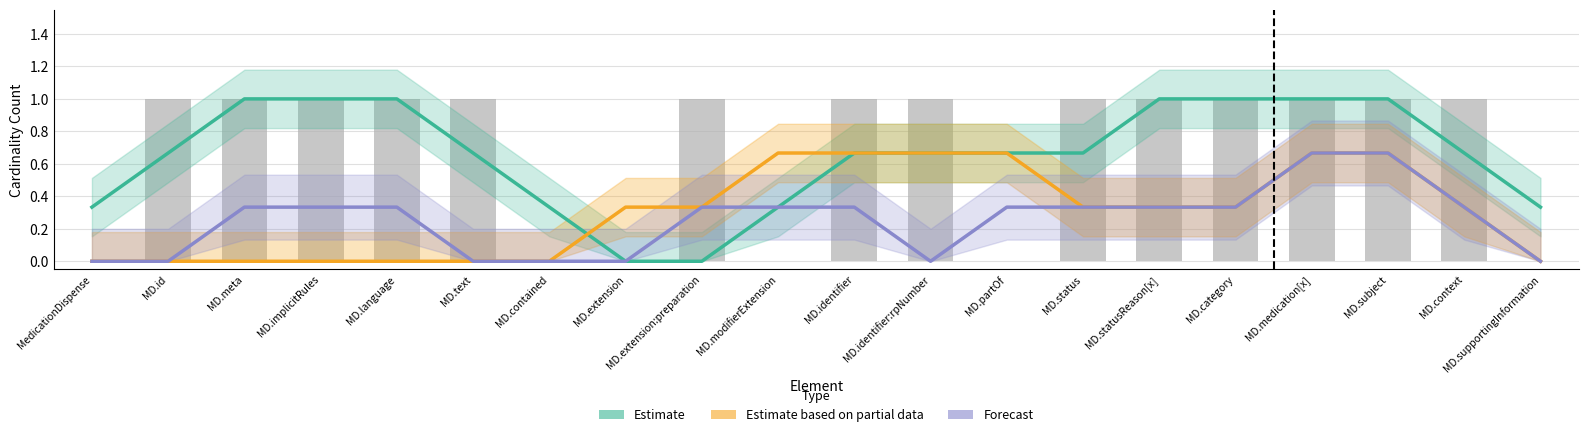

What position from the left is MD.subject?

18